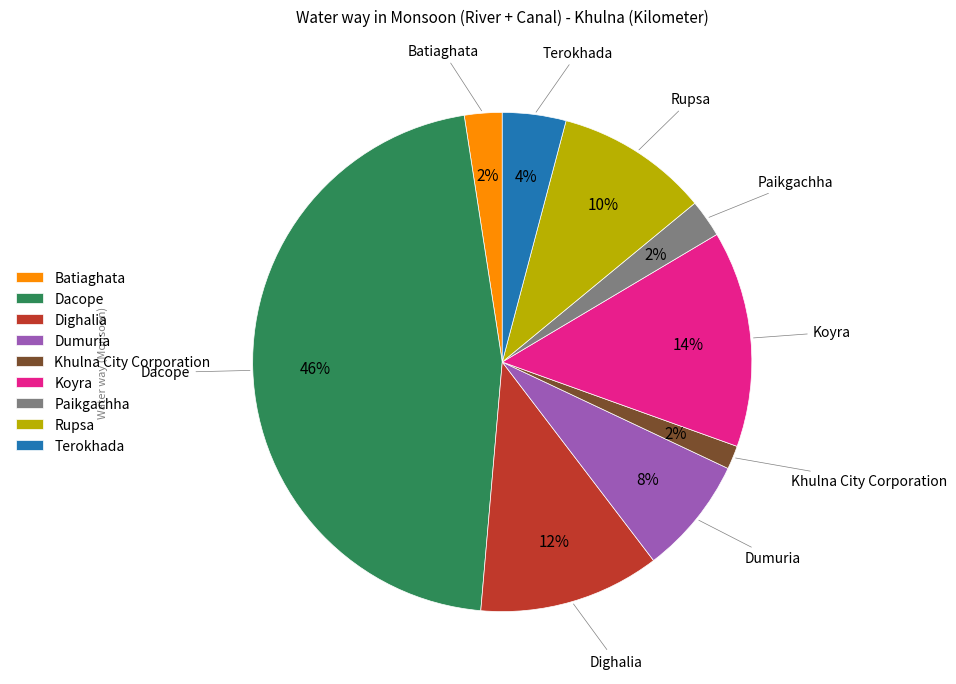

Count the number of slices in the pie.

9